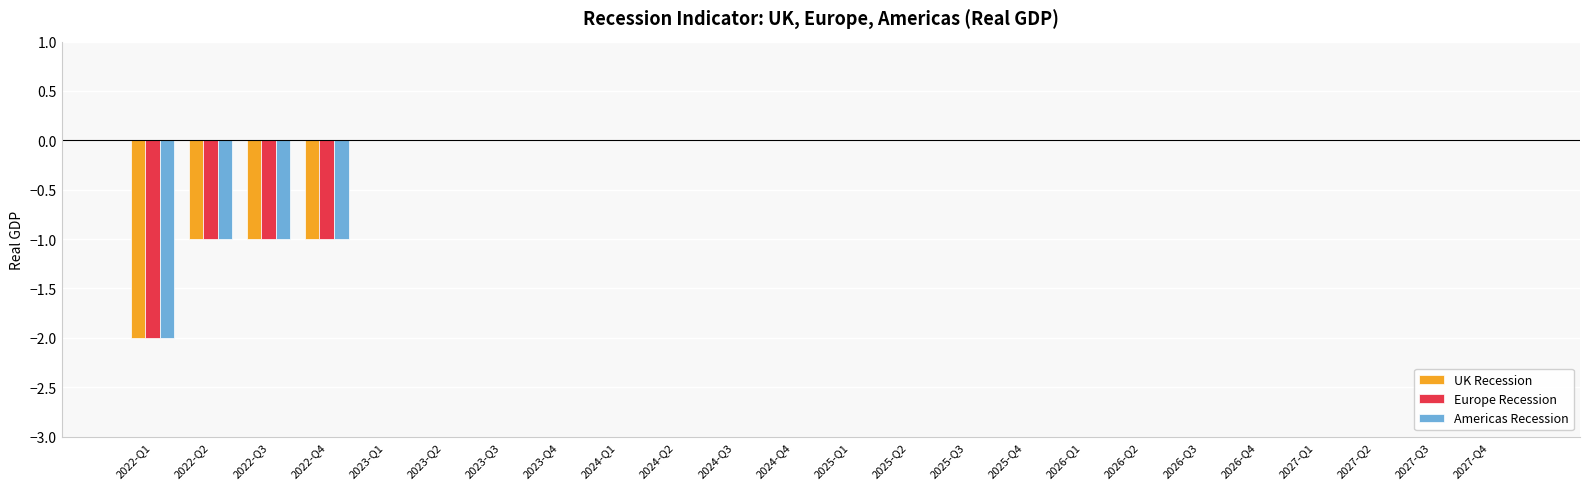

Is it true that Americas Recession equals 0 at 2023-Q3?

True